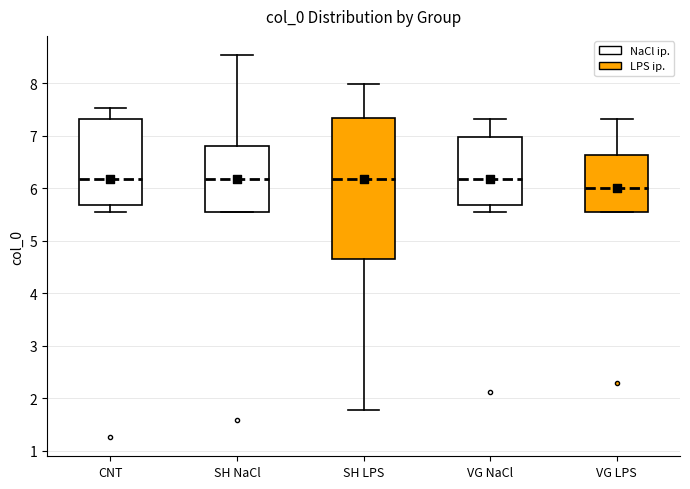

Reading left to right, transcribe this box plot: for each box, give where its median line is, the range the box spans, and where its two whiskers end, as read against the y-axis. The values are not printed on the chart, so give them approximately, as read against the axis.

CNT: median 6.2, box 5.7 to 7.3, whiskers 5.6 to 7.5
SH NaCl: median 6.2, box 5.6 to 6.8, whiskers 5.6 to 8.5
SH LPS: median 6.2, box 4.7 to 7.4, whiskers 1.8 to 8.0
VG NaCl: median 6.2, box 5.7 to 7.0, whiskers 5.6 to 7.3
VG LPS: median 6.0, box 5.6 to 6.6, whiskers 5.6 to 7.3